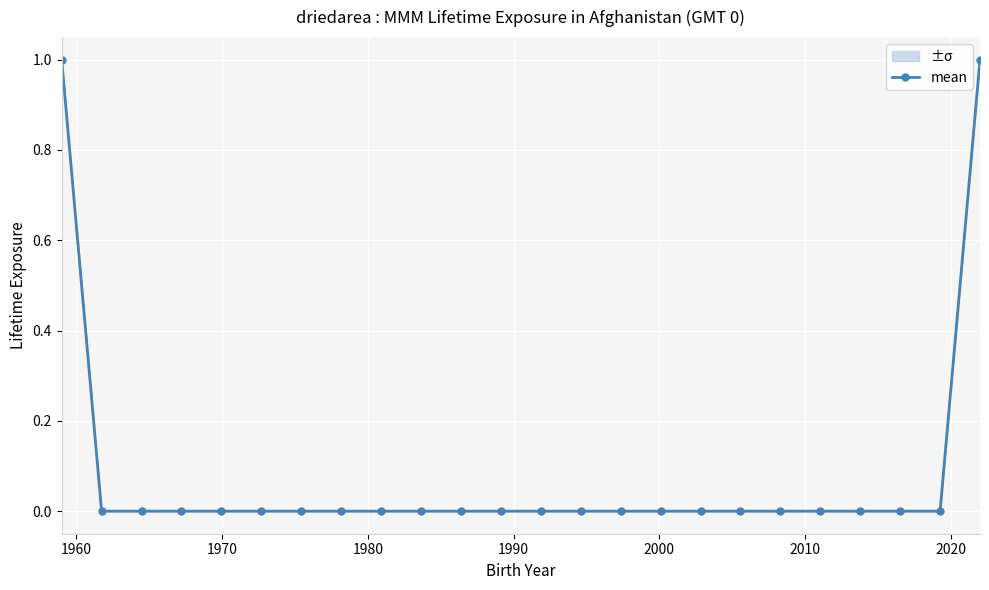

How many lines are shown in the chart?

1